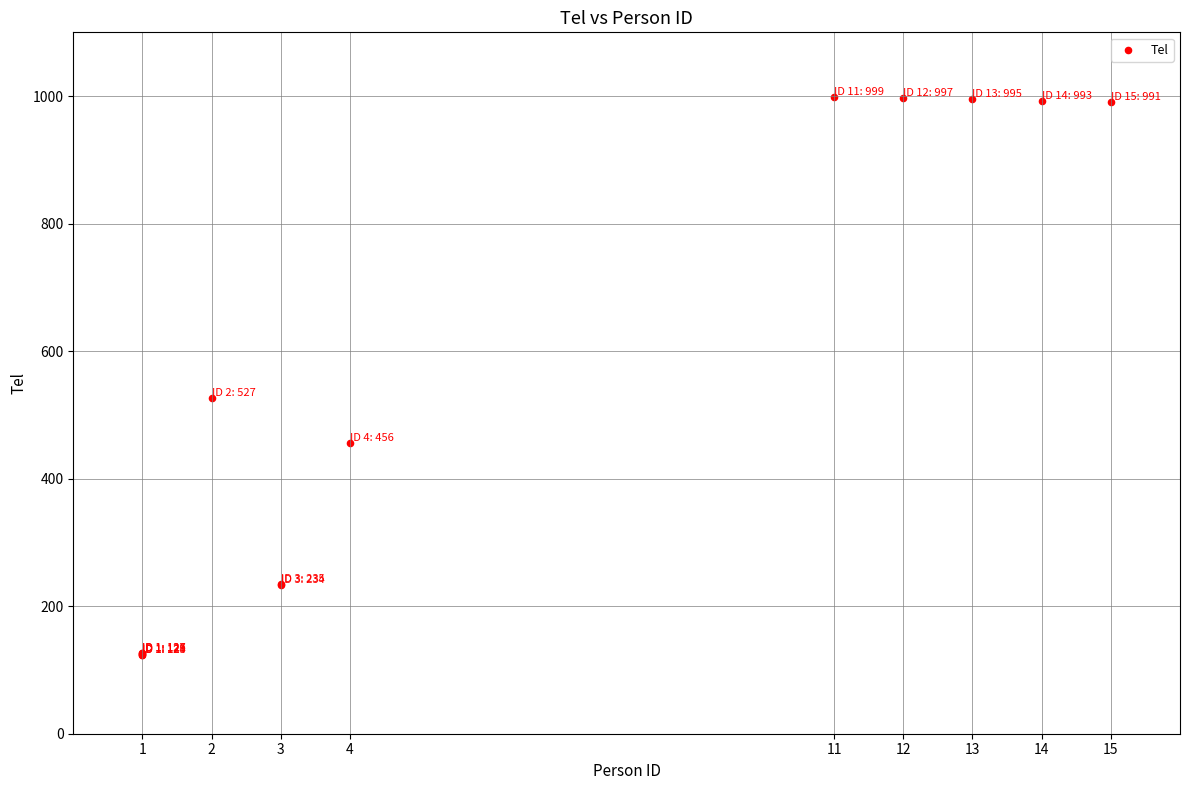

What Y value in the scatter plot is closest to 561?

527